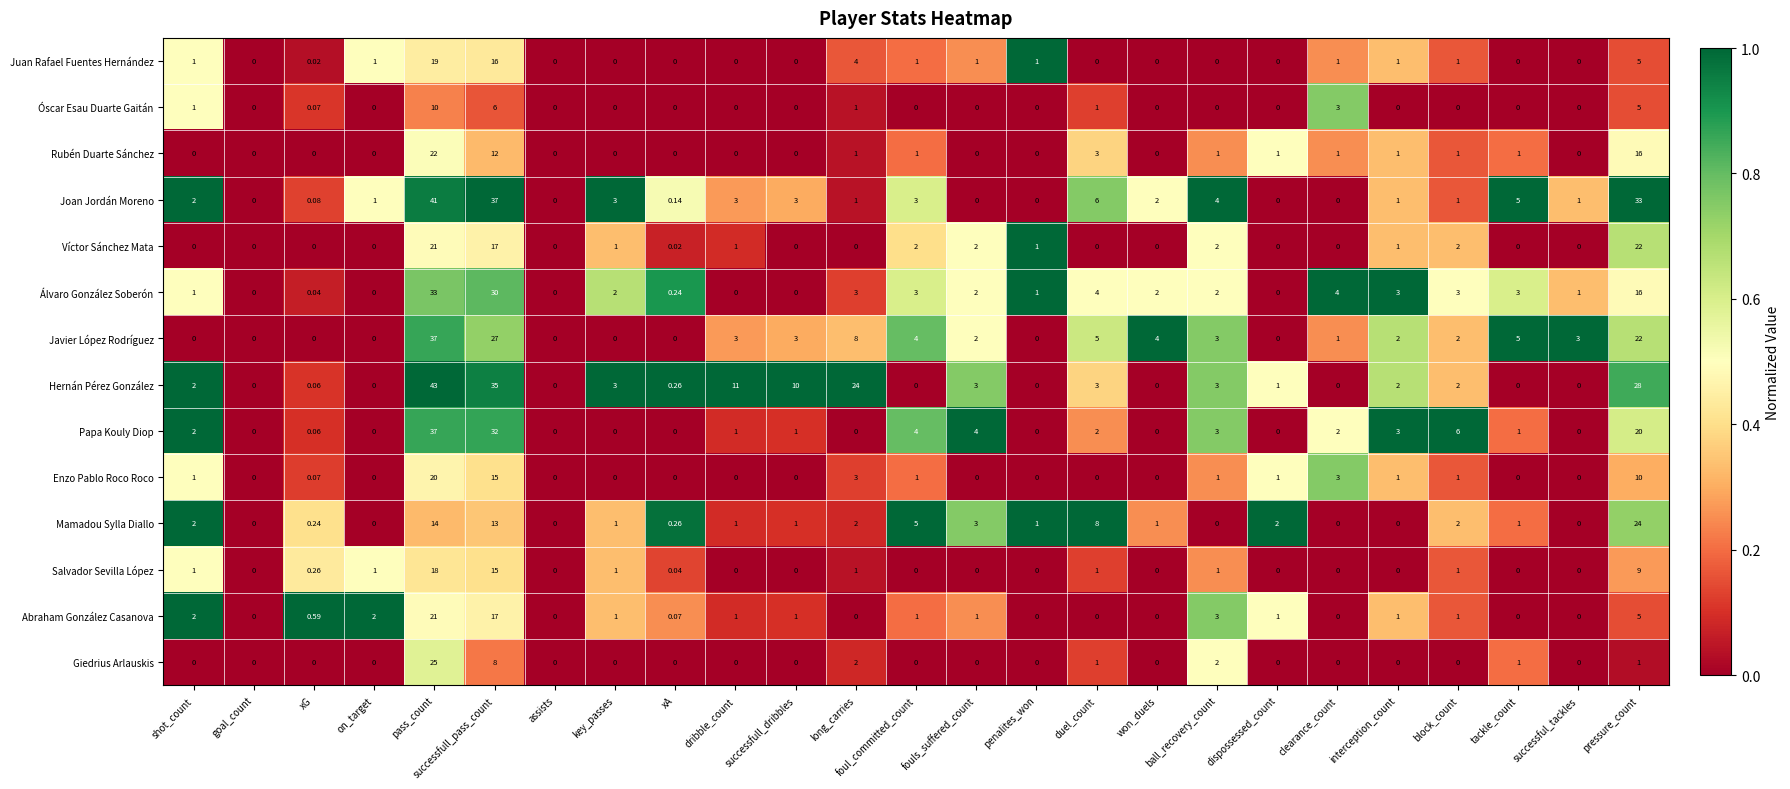

Which series has the largest total across all categories?

Hernán Pérez González